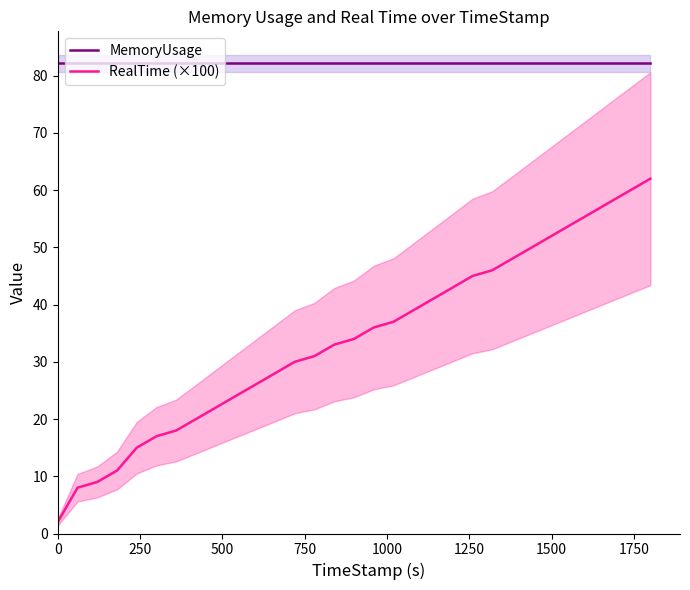

List the series in order of their peak value, highest first.

MemoryUsage, RealTime (×100)